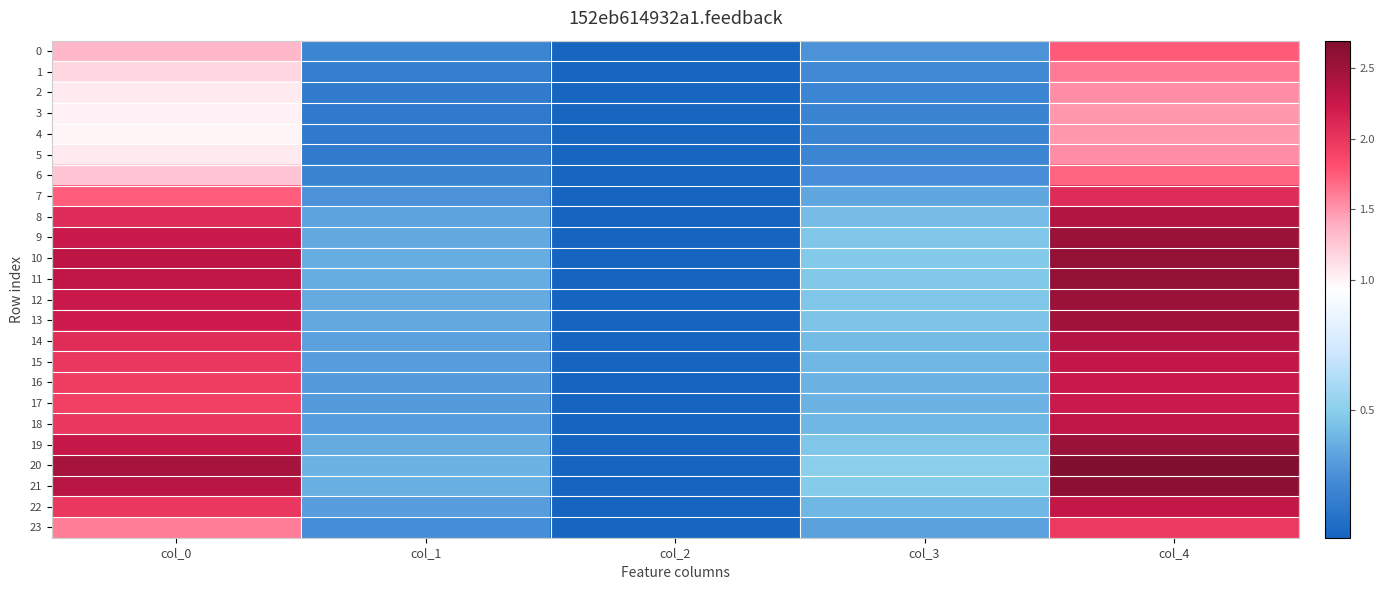

What is the difference between the highest and lowest values at col_3?

0.3